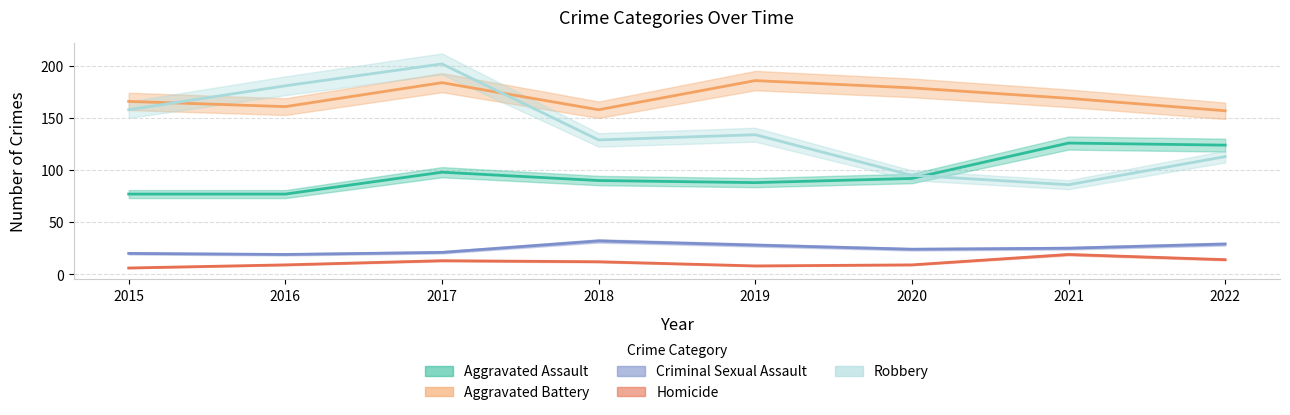

What is the difference between the highest and lowest values at 2021?

150